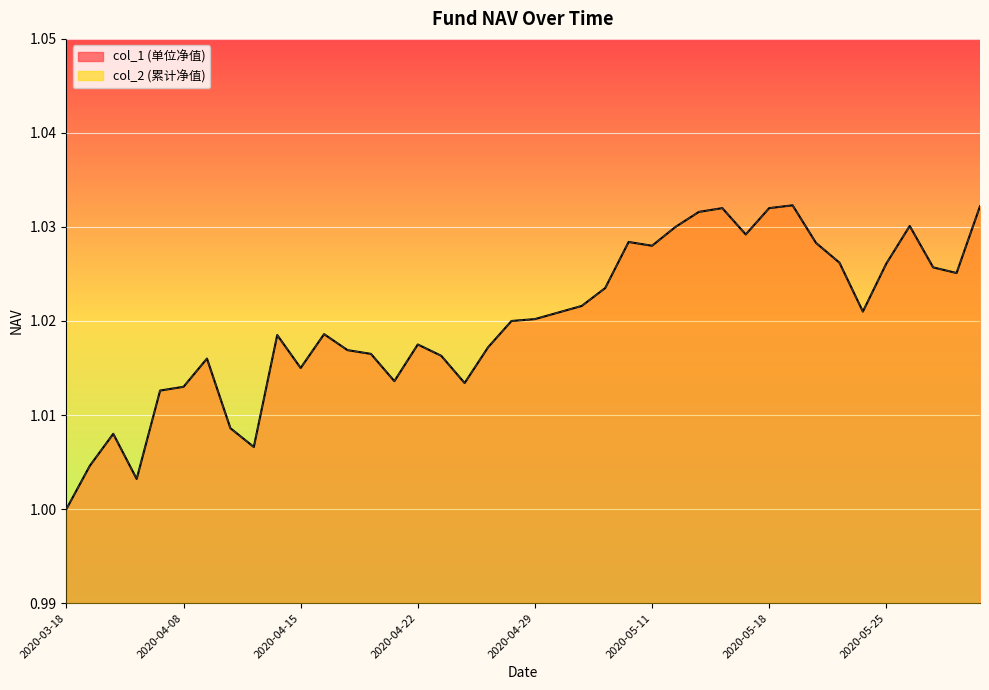

True or false: col_2 and col_1 intersect in this chart.

False